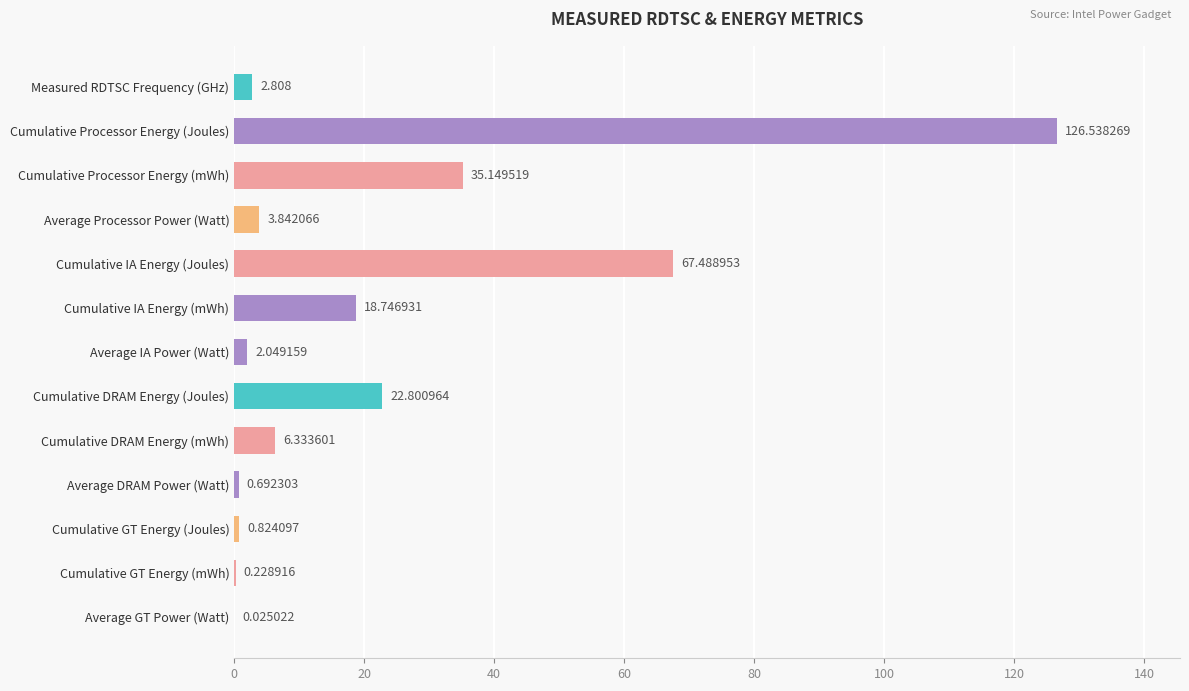

How many data points are above 3?

7